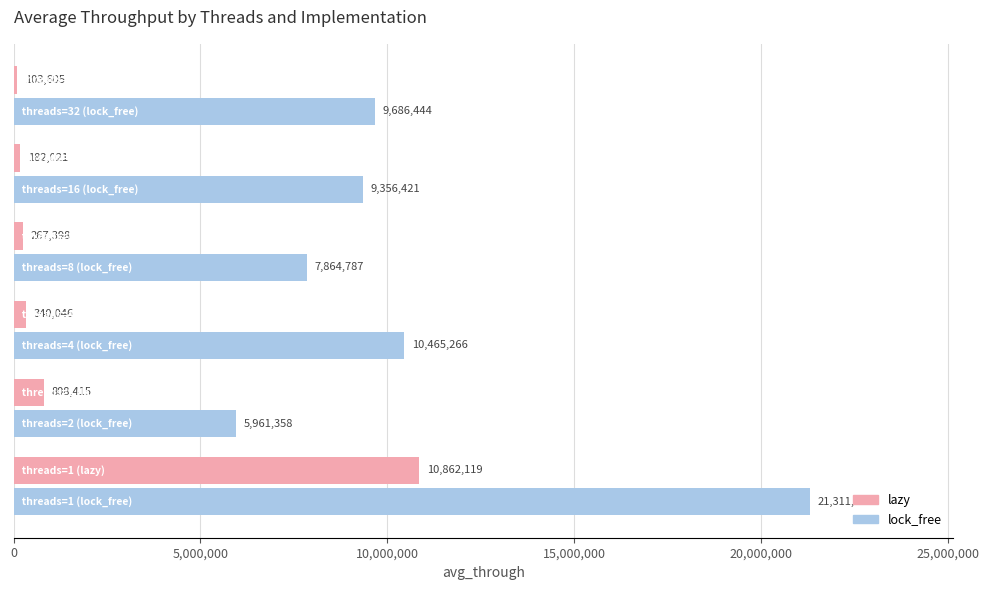

What is the lowest value of the lock_free series?

5961358